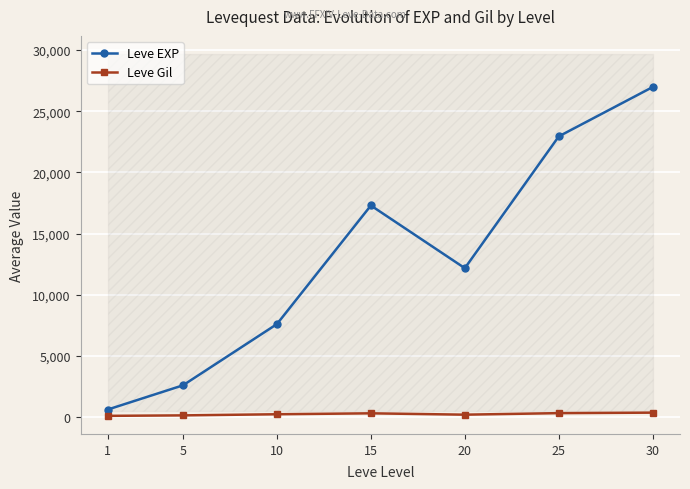

Which series has the largest total across all categories?

Leve EXP